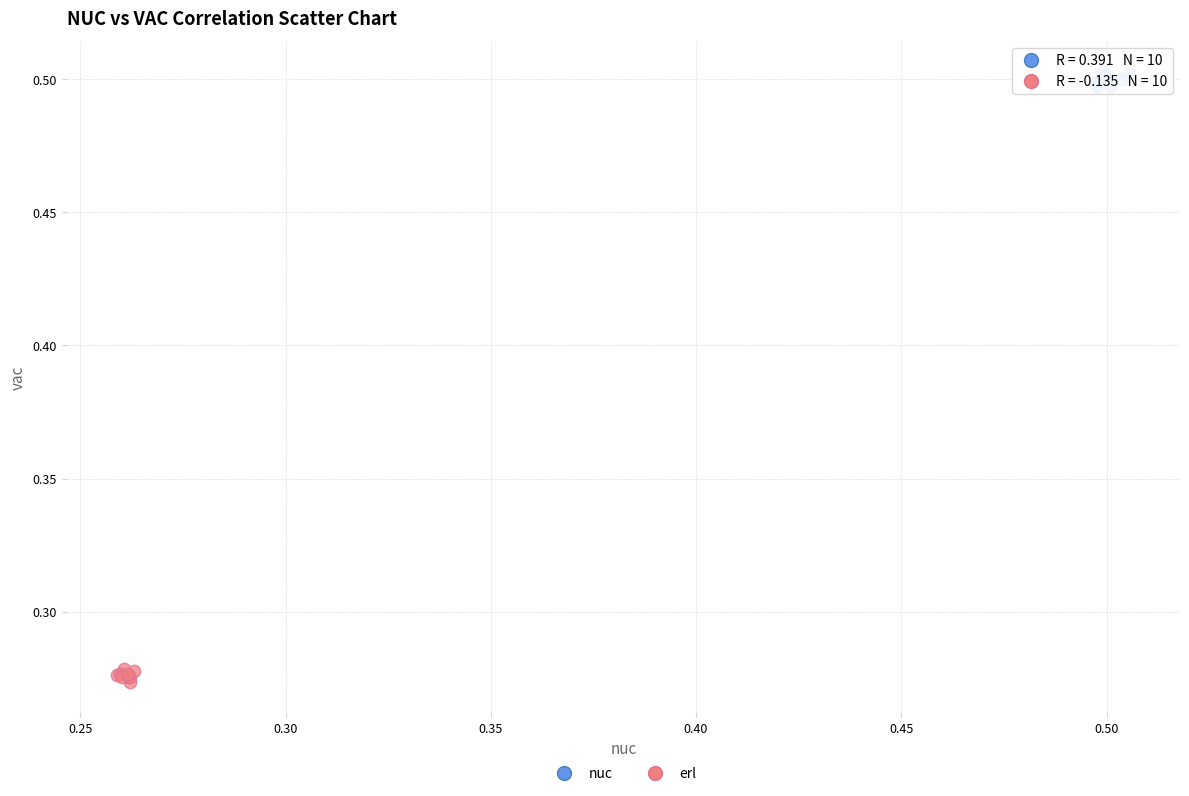

Which series contains the highest Y value?

nuc